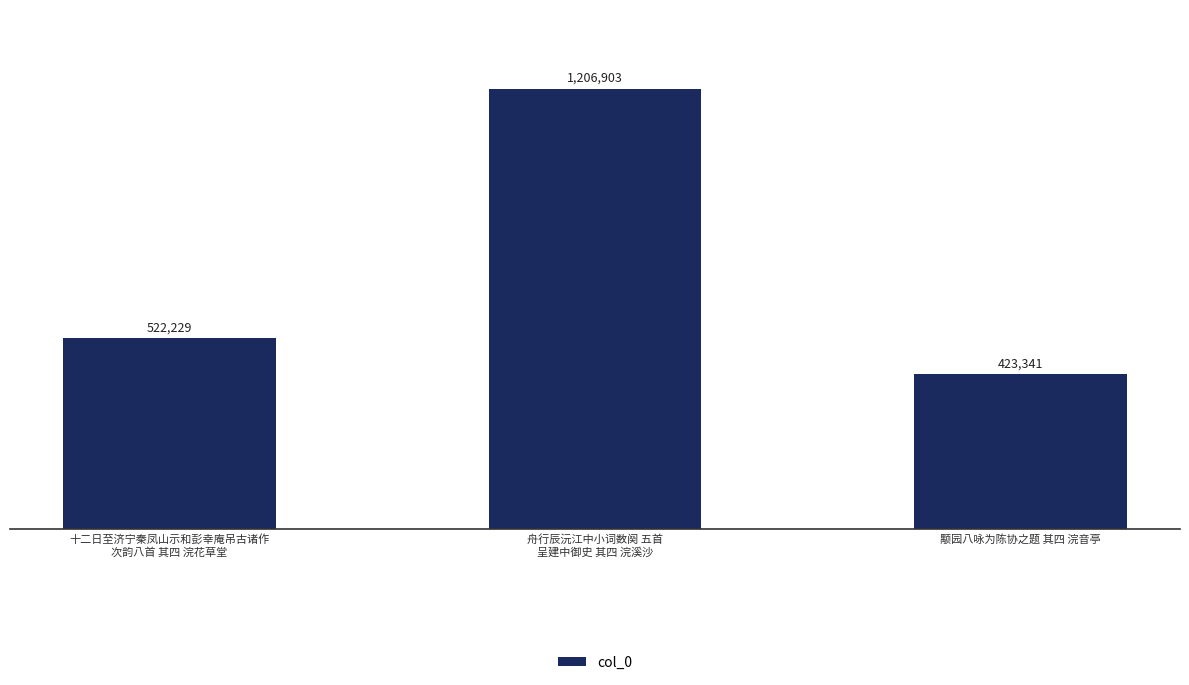

What is the label of the 2nd bar from the left?

舟行辰沅江中小词数阕 五首
呈建中御史 其四 浣溪沙